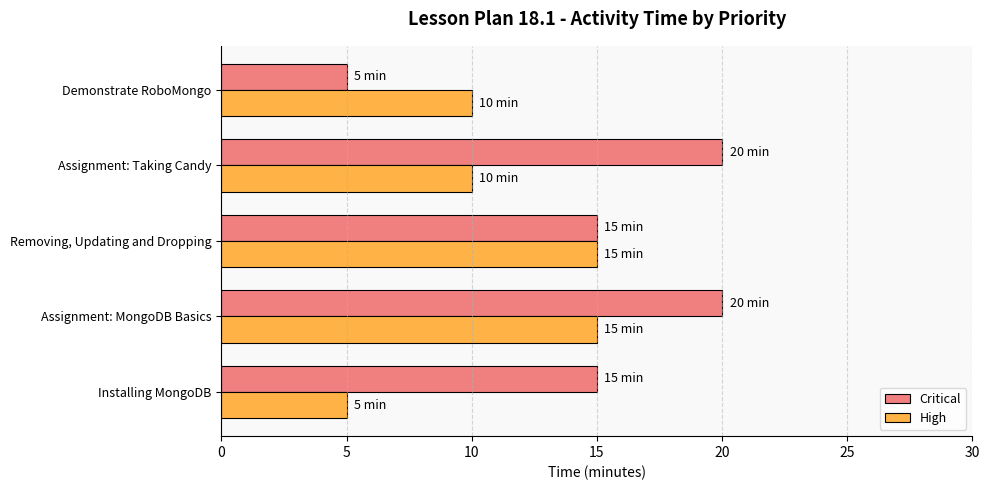

Rank the series at Demonstrate RoboMongo from lowest to highest value.

Critical, High